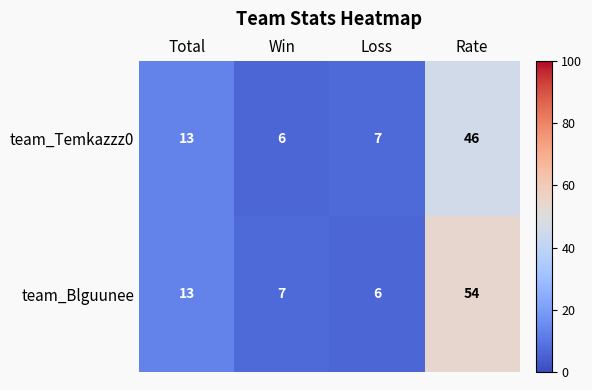

Rank the series by their maximum value, from lowest to highest.

team_Temkazzz0, team_Blguunee